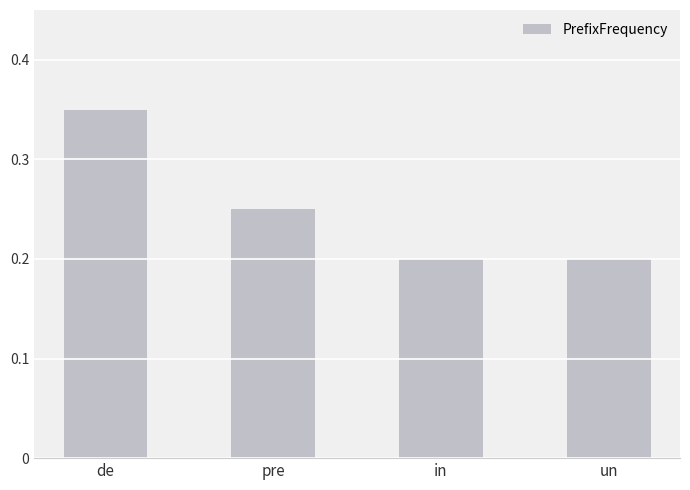

At which category does the chart reach its peak across all series?

de